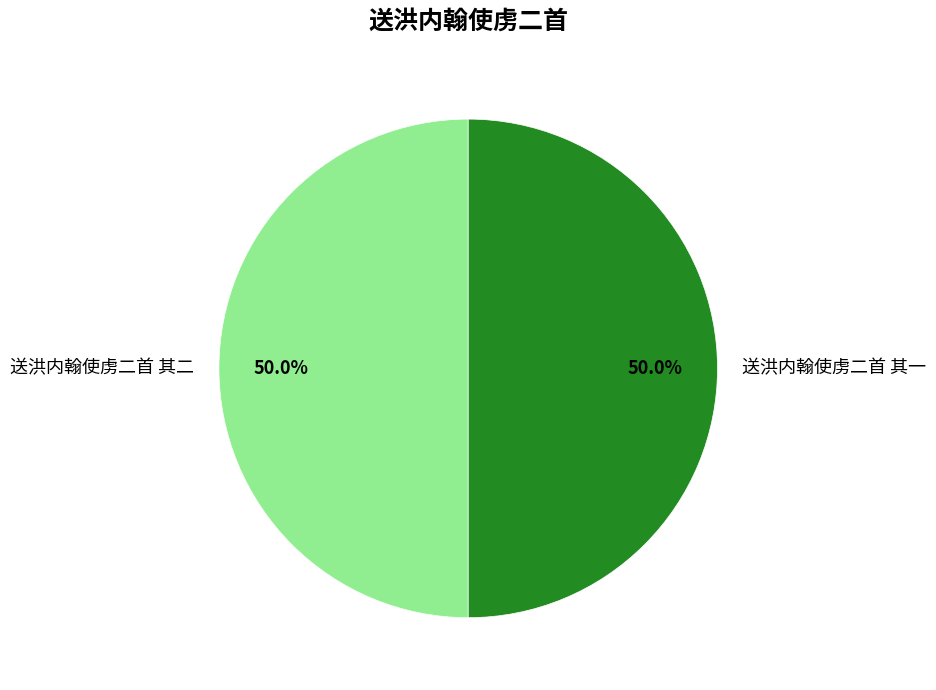

To the nearest percent, what percentage of the pie is 送洪内翰使虏二首 其一?

50%